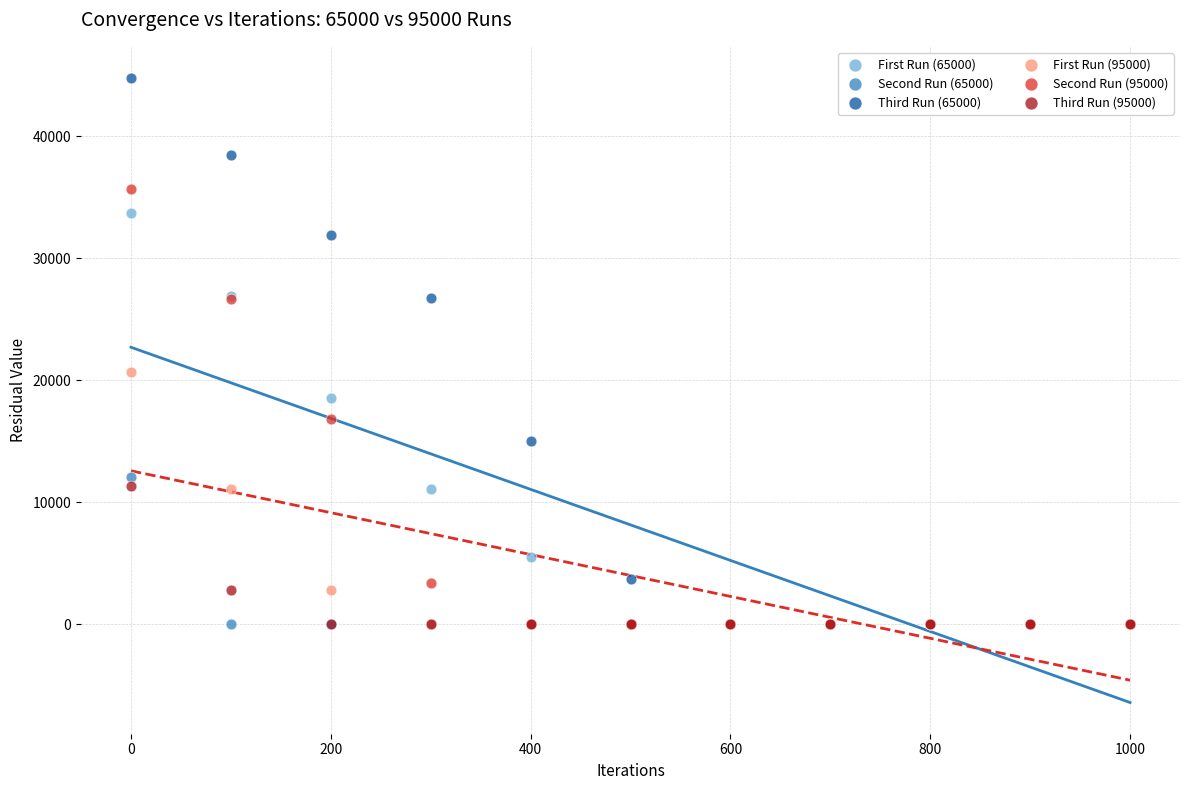

What are all the series names shown in the legend?

First Run (65000), Second Run (65000), Third Run (65000), First Run (95000), Second Run (95000), Third Run (95000)